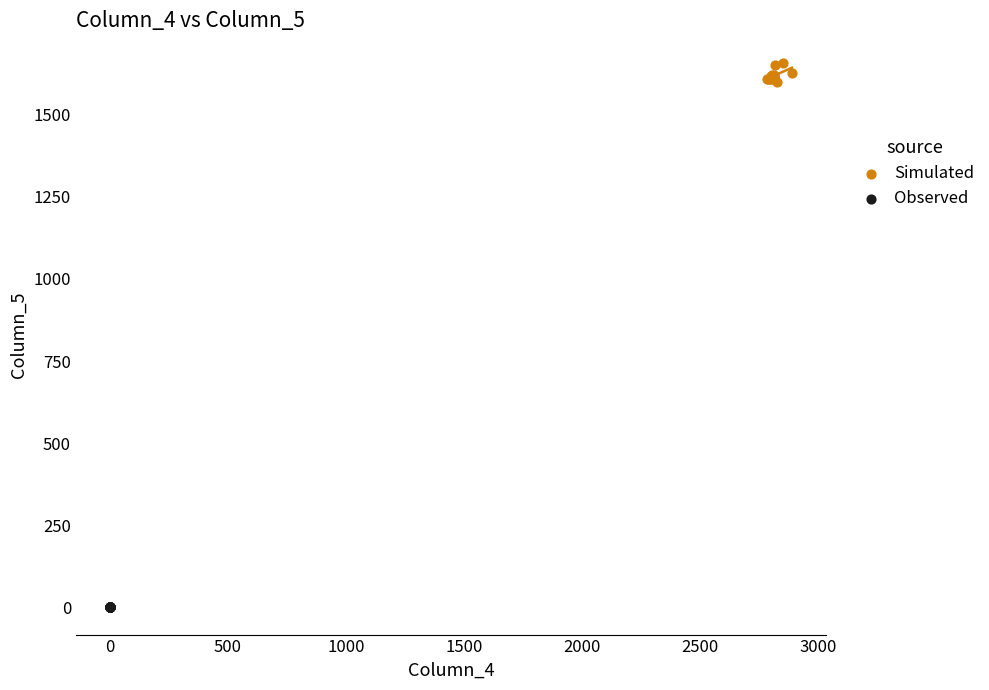

Which series has the widest spread of Y values?

Simulated